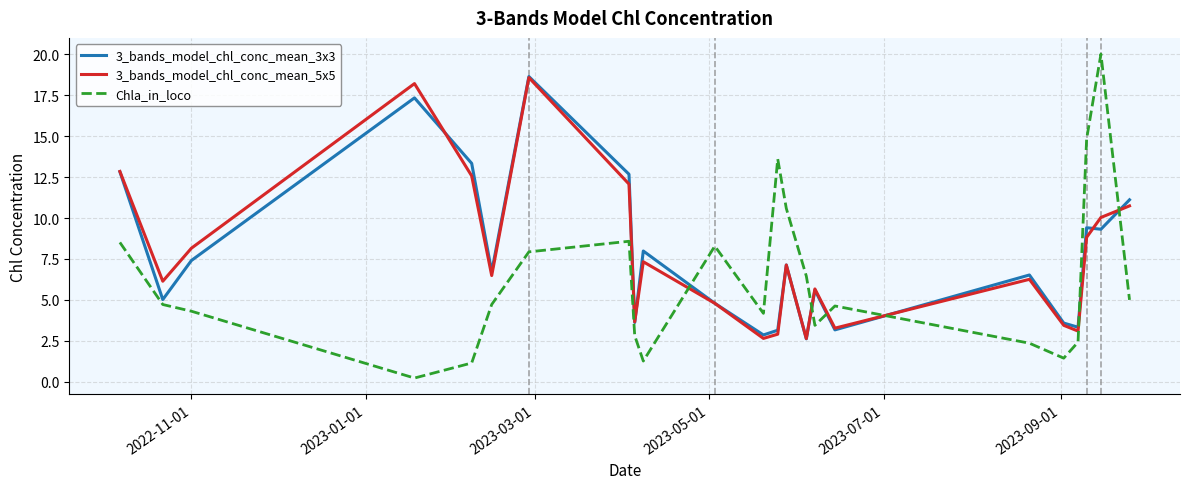

In 3_bands_model_chl_conc_mean_5x5, how many points are higher than both neighbors (excluding endpoints)?

6